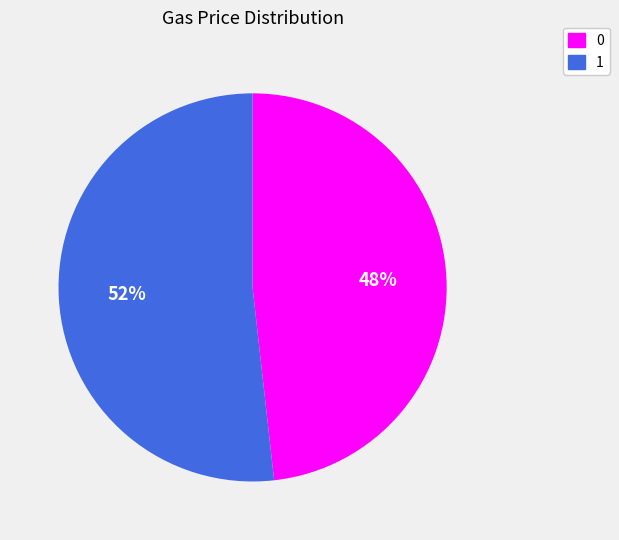

The 1 slice represents 52% of the pie. True or false?

True